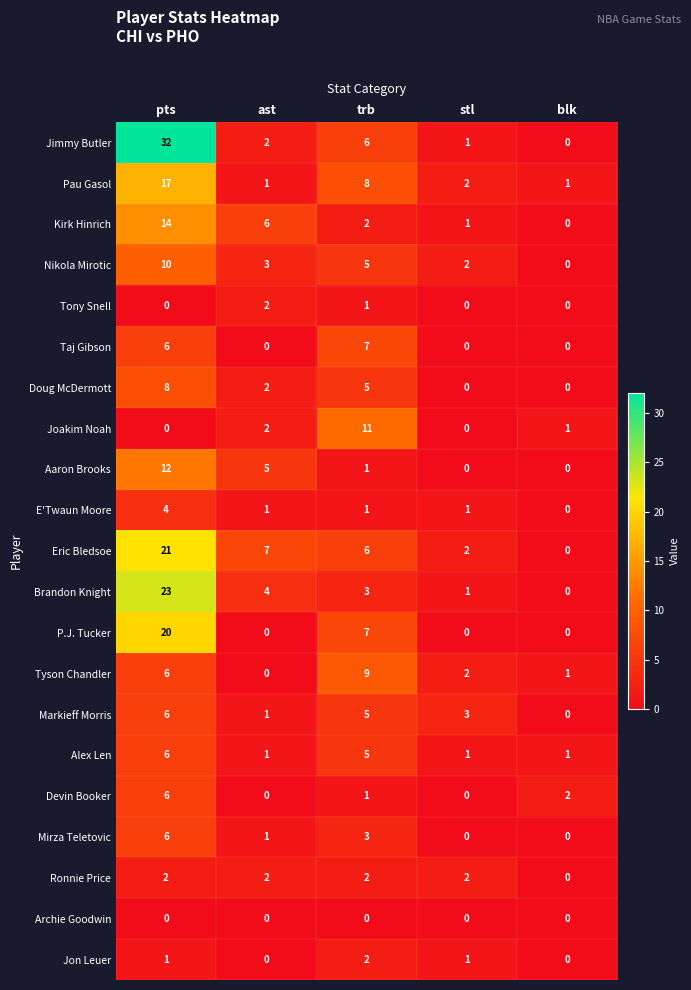

The value of Kirk Hinrich at stl is 1. True or false?

True